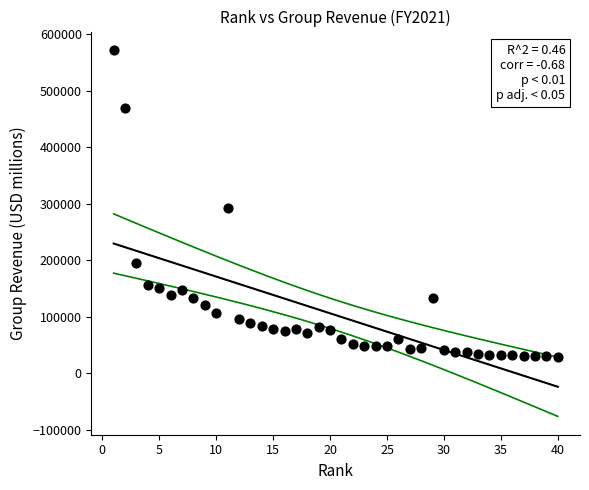

What Y value in the scatter plot is closest to 300787?

292111